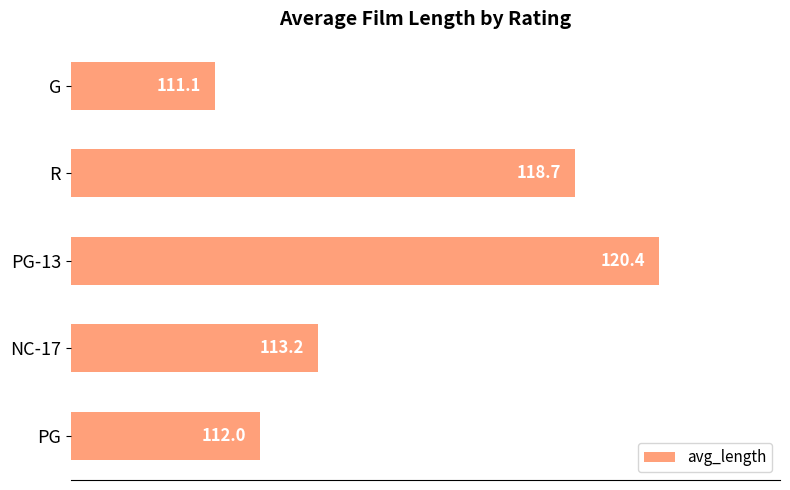

True or false: the data shows 178.2 at PG.

False